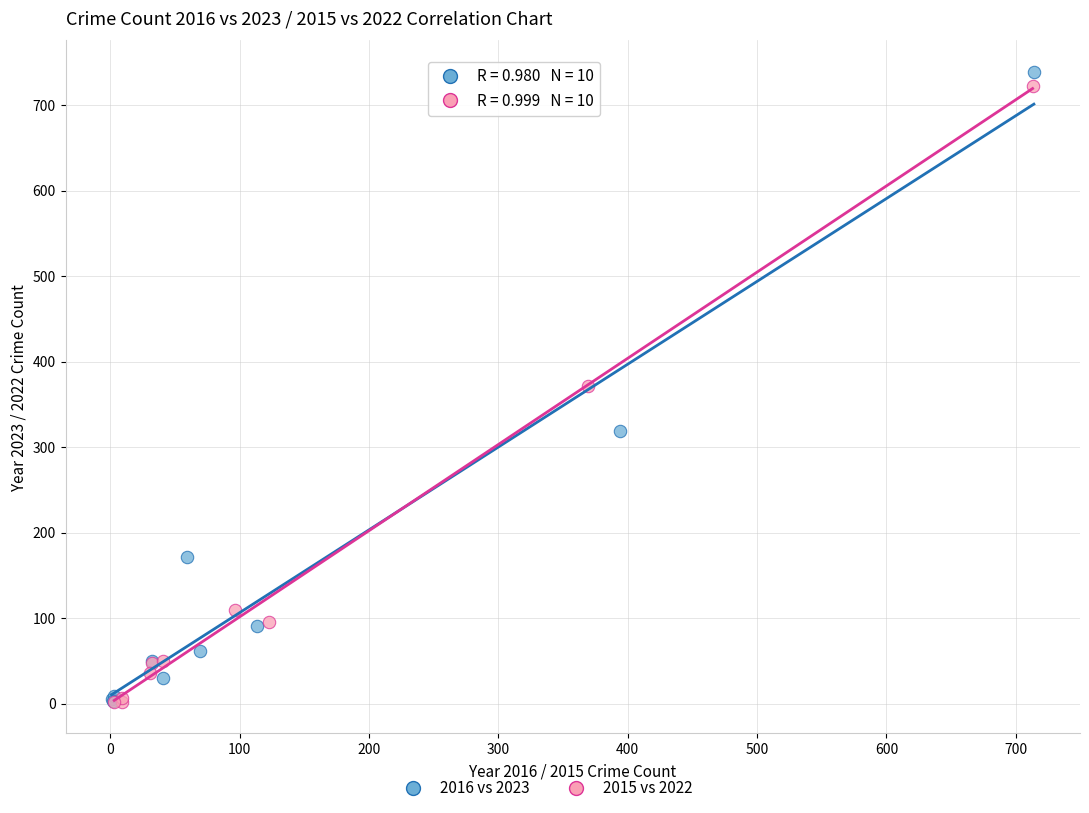

Which series has the largest Y range (max minus min)?

2016 vs 2023